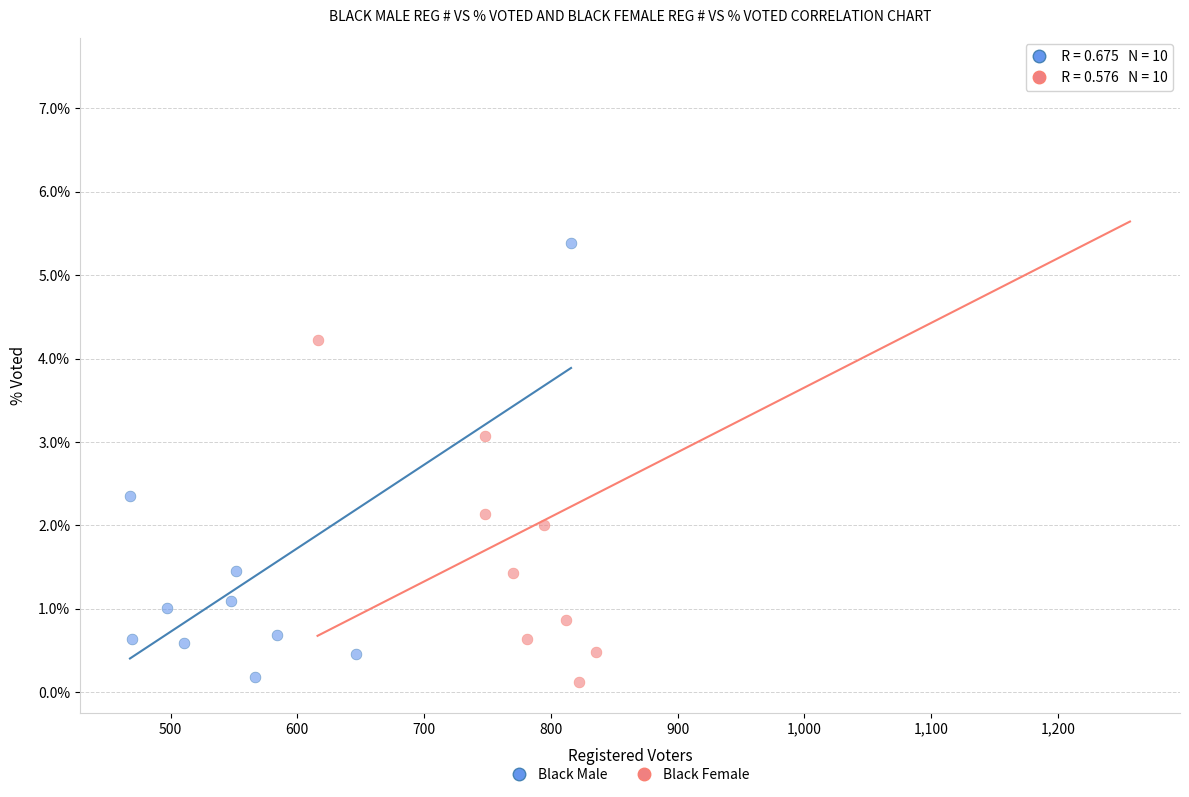

Which series reaches the maximum Y coordinate?

Black Female